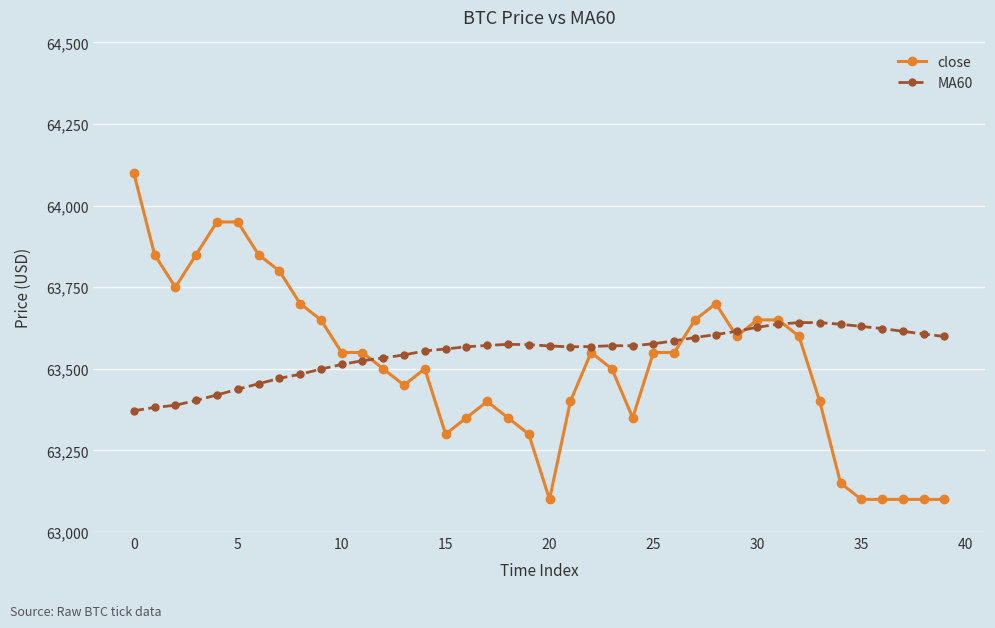

Which series has the widest spread of values?

close